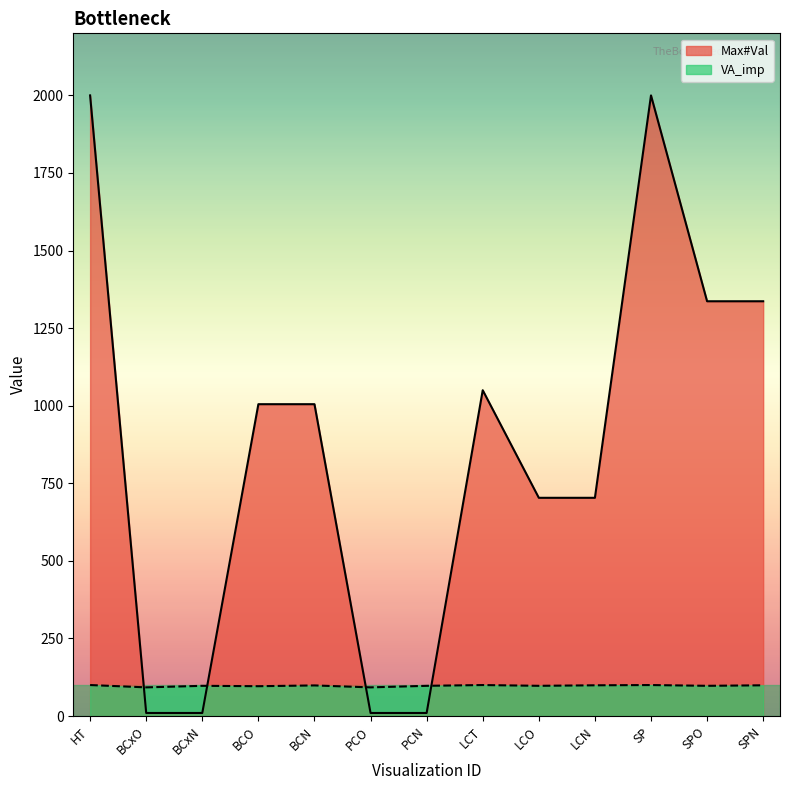

How many lines are shown in the chart?

2